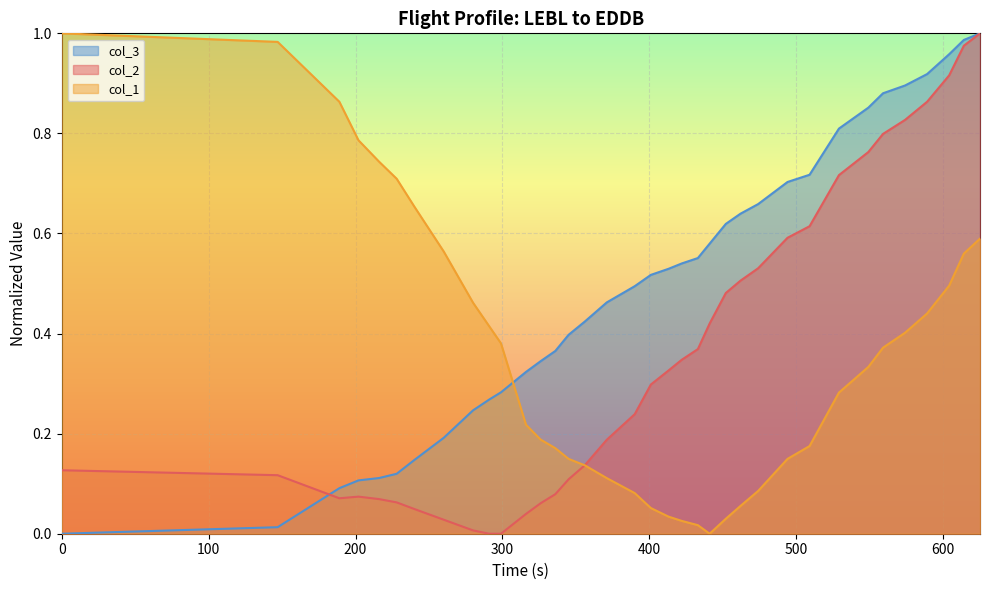

How many times do col_2 and col_3 cross each other?

1